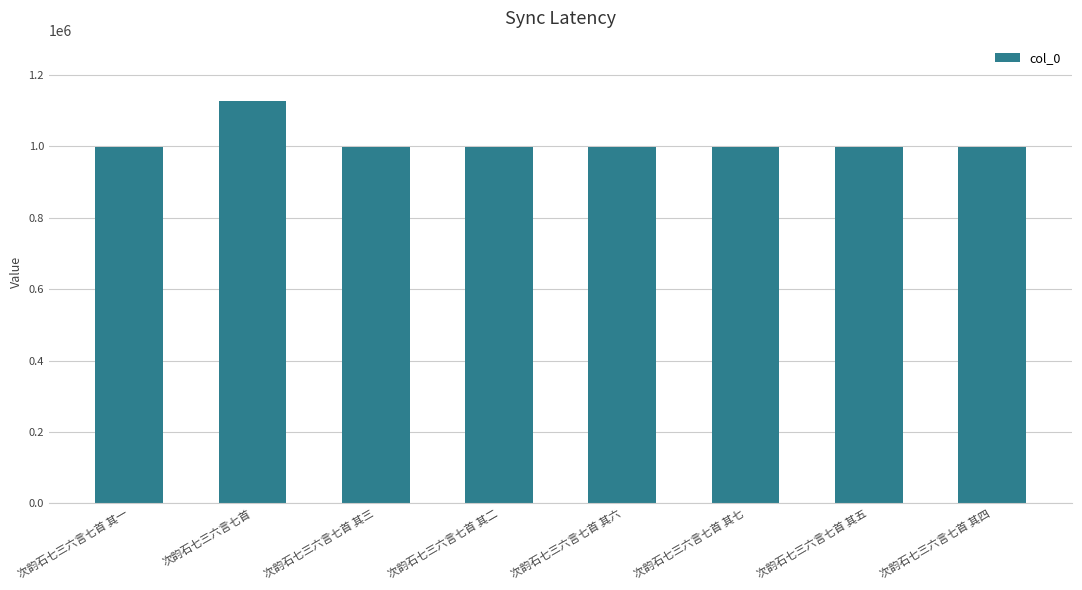

How many bars are there in total?

8